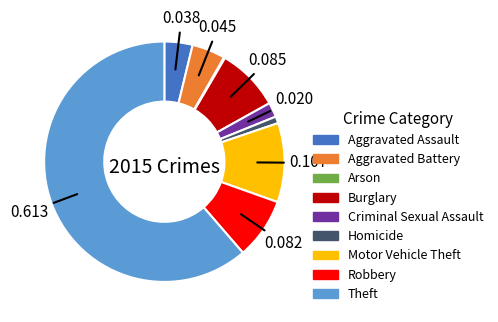

Is there a majority slice in this chart?

Yes